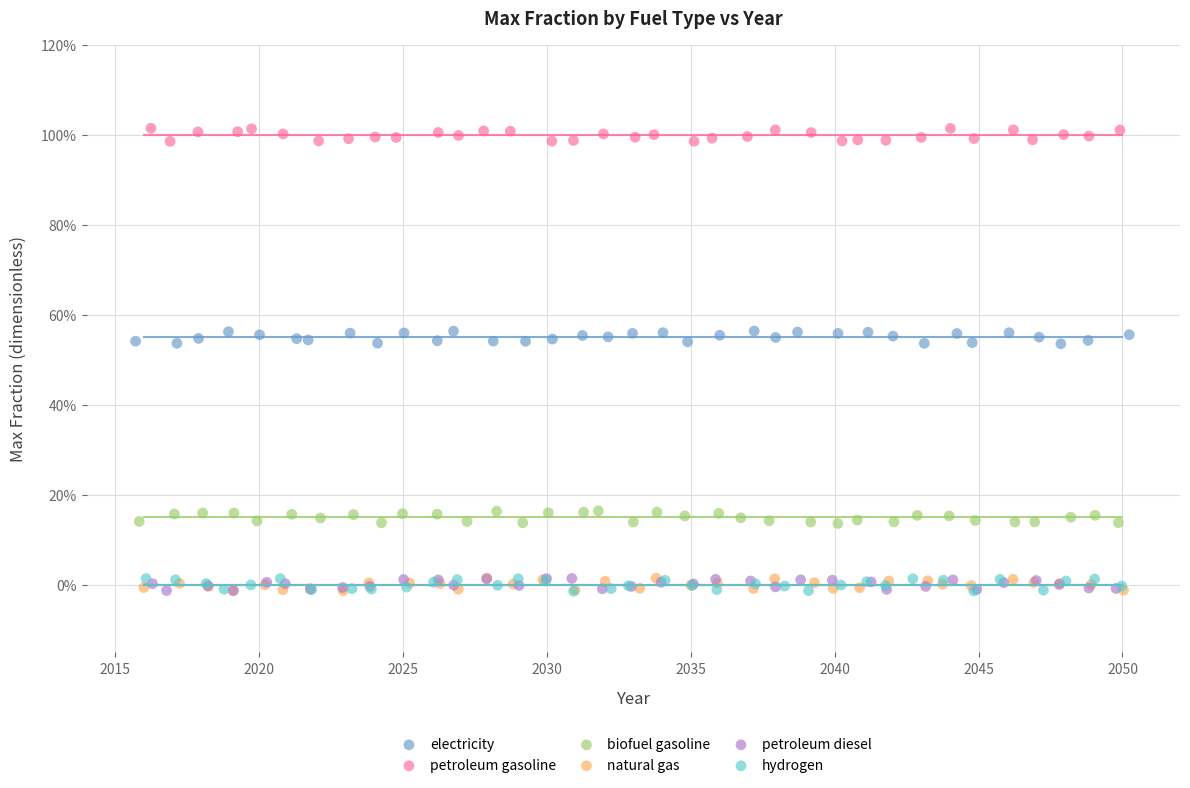

What are all the series names shown in the legend?

electricity, petroleum gasoline, biofuel gasoline, natural gas, petroleum diesel, hydrogen